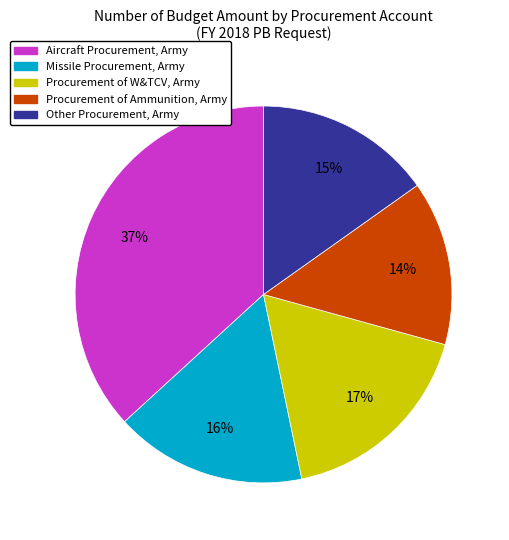

Rank the categories by value from lowest to highest.

Procurement of Ammunition, Army, Other Procurement, Army, Missile Procurement, Army, Procurement of W&TCV, Army, Aircraft Procurement, Army